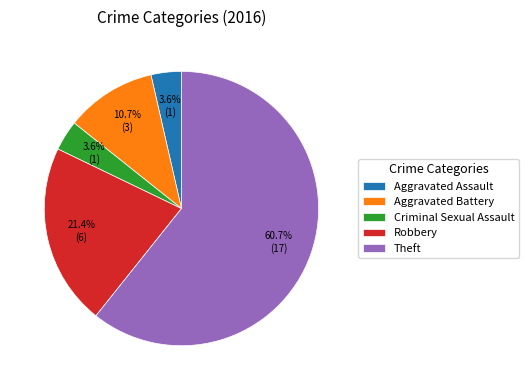

What is the ratio of the value at Theft to the value at Robbery?

2.8